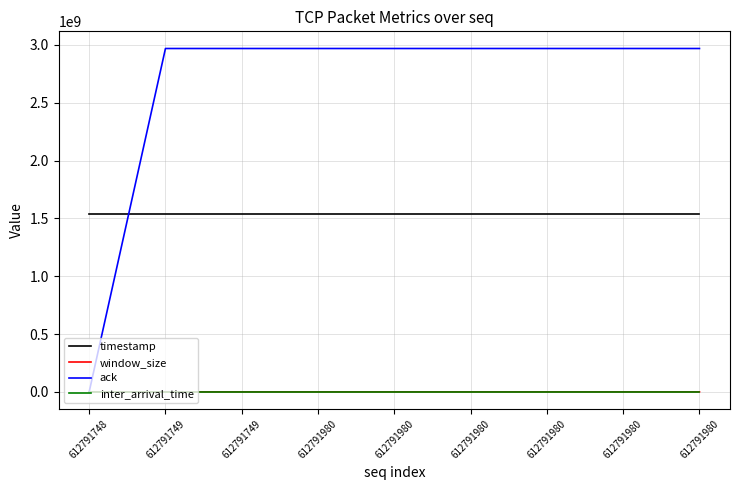

How many lines are shown in the chart?

4